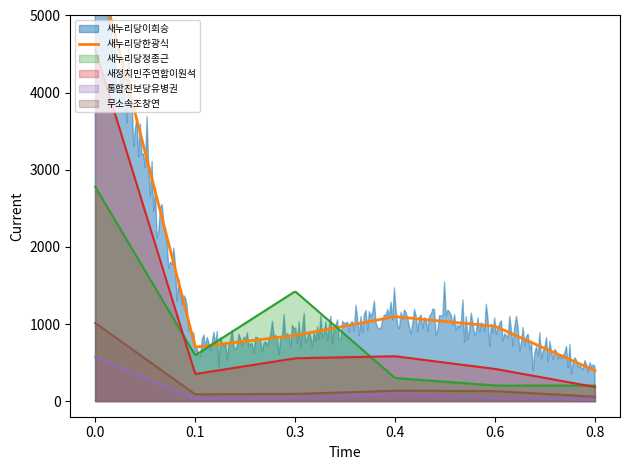

True or false: 통합진보당유병권 and 새정치민주연합이원석 intersect in this chart.

False